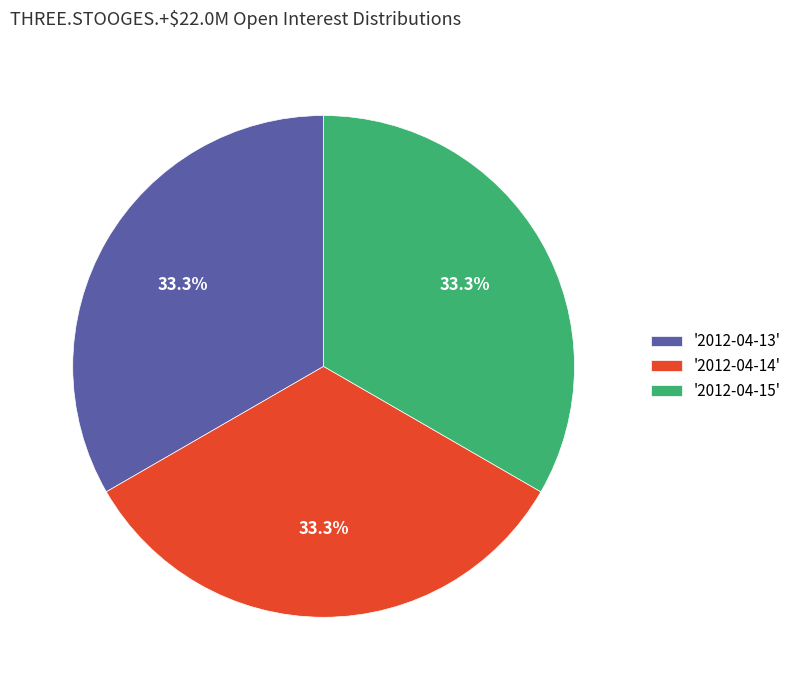

How many segments does this pie chart have?

3